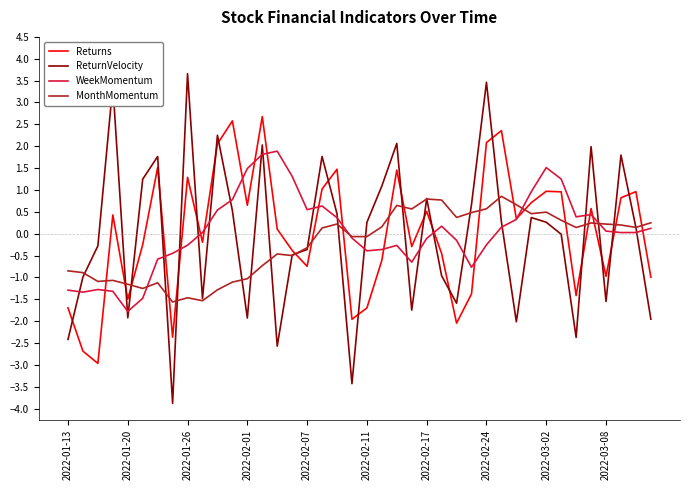

Rank the series by their maximum value, from highest to lowest.

ReturnVelocity, Returns, WeekMomentum, MonthMomentum